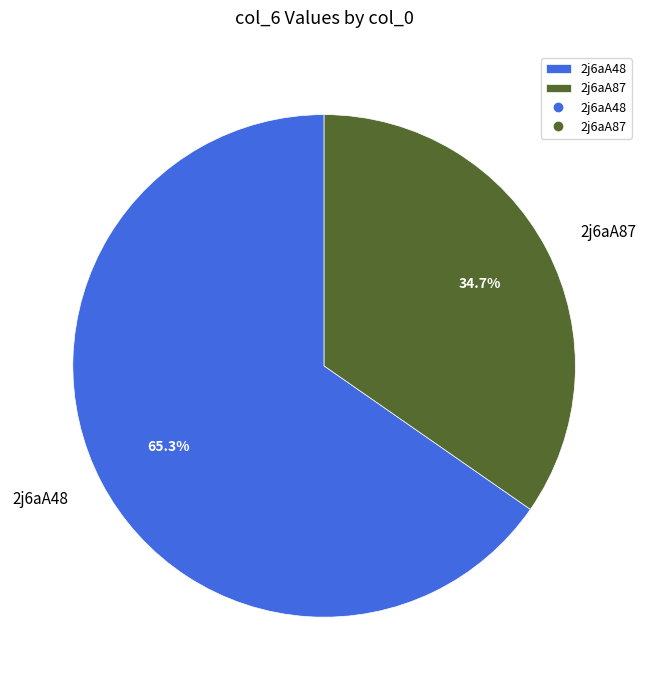

How many slices are in this pie chart?

2